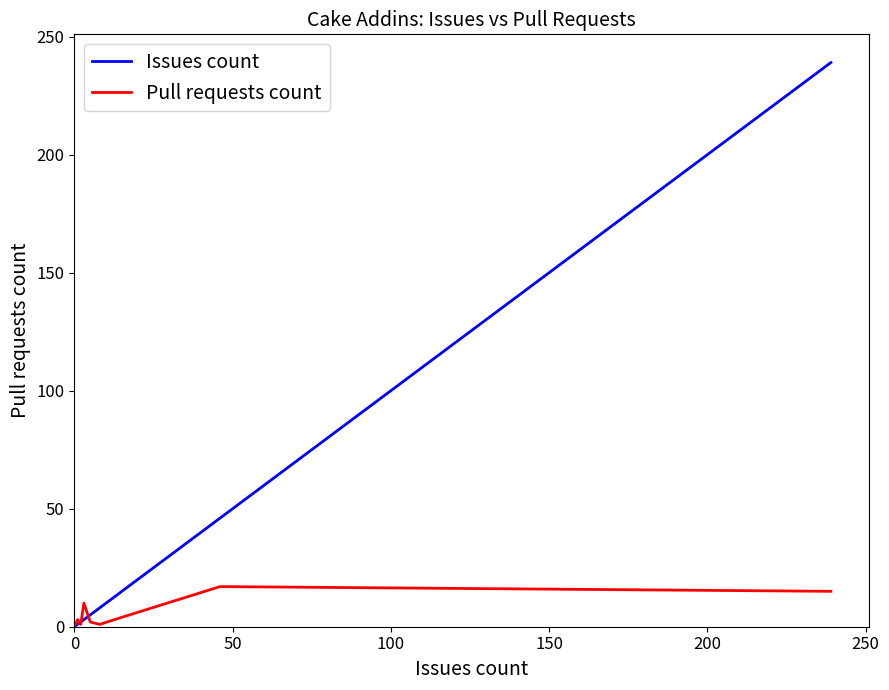

Which series has the widest spread of values?

Issues count